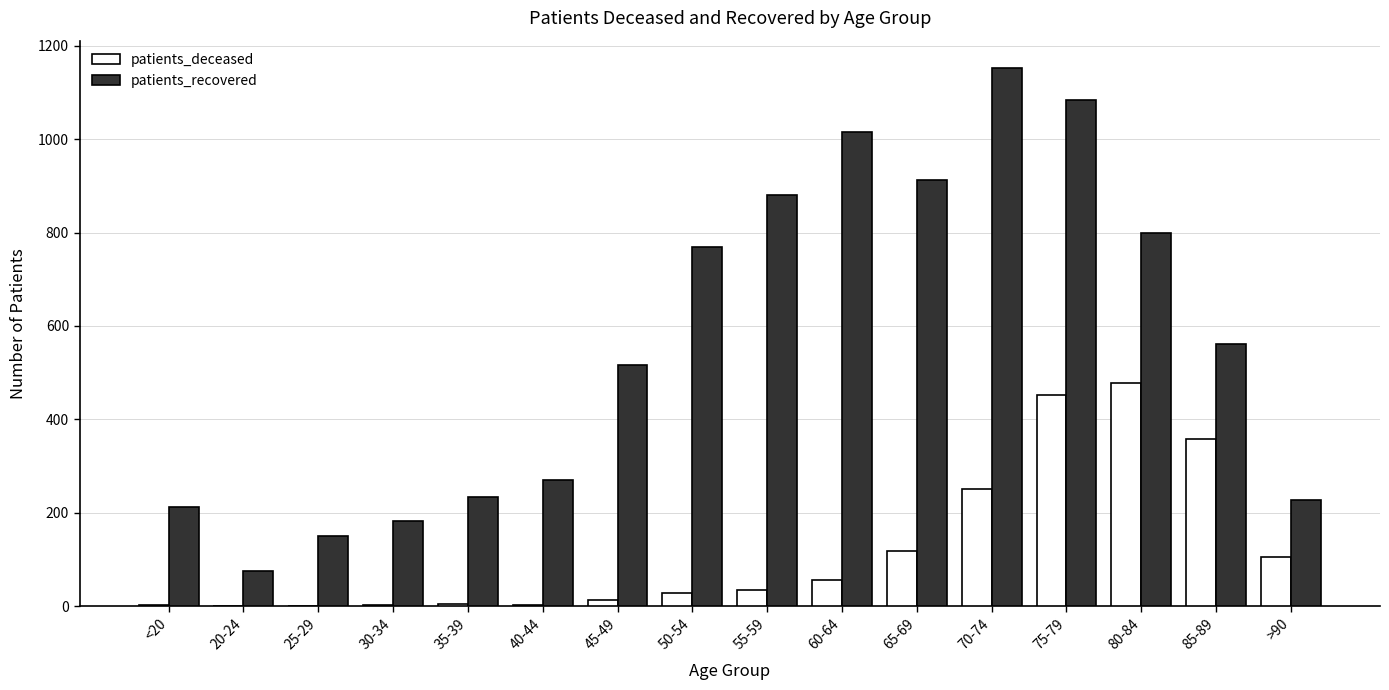

What is the difference between the patients_recovered values at 35-39 and 50-54?

536